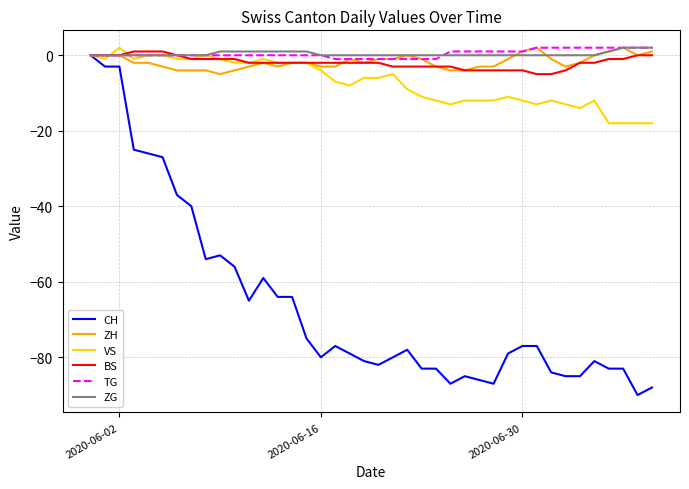

What is the minimum value shown in the chart?

-90